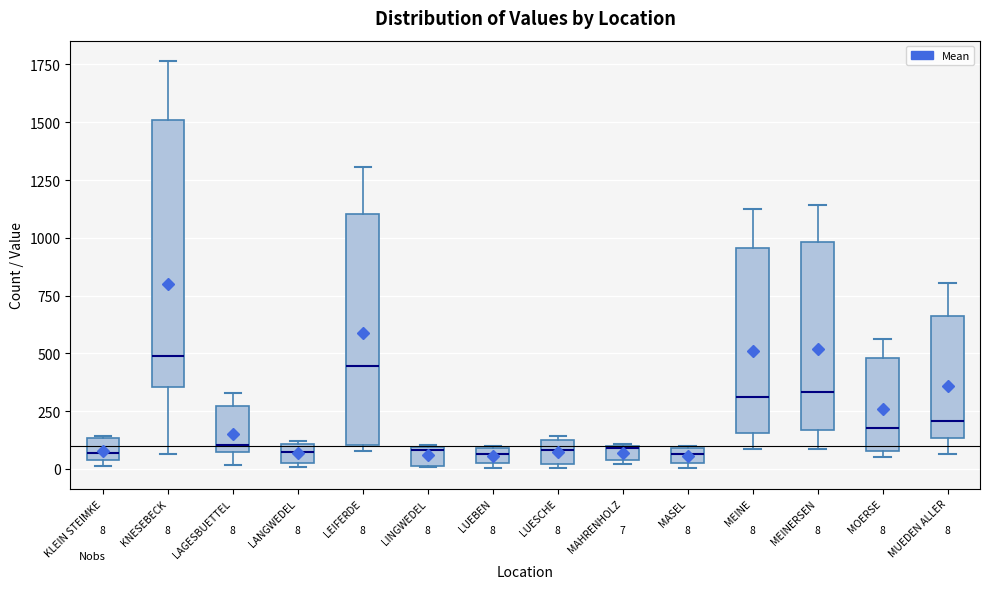

Comparing the boxes themselves (not the whiskers), which one is the tallest?

KNESEBECK